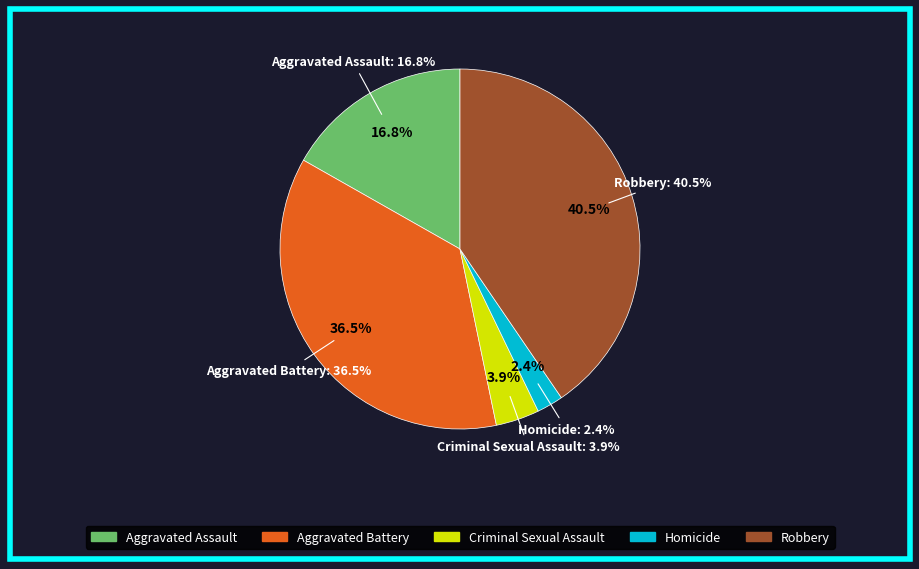

Is there any slice that represents more than half of the pie?

No